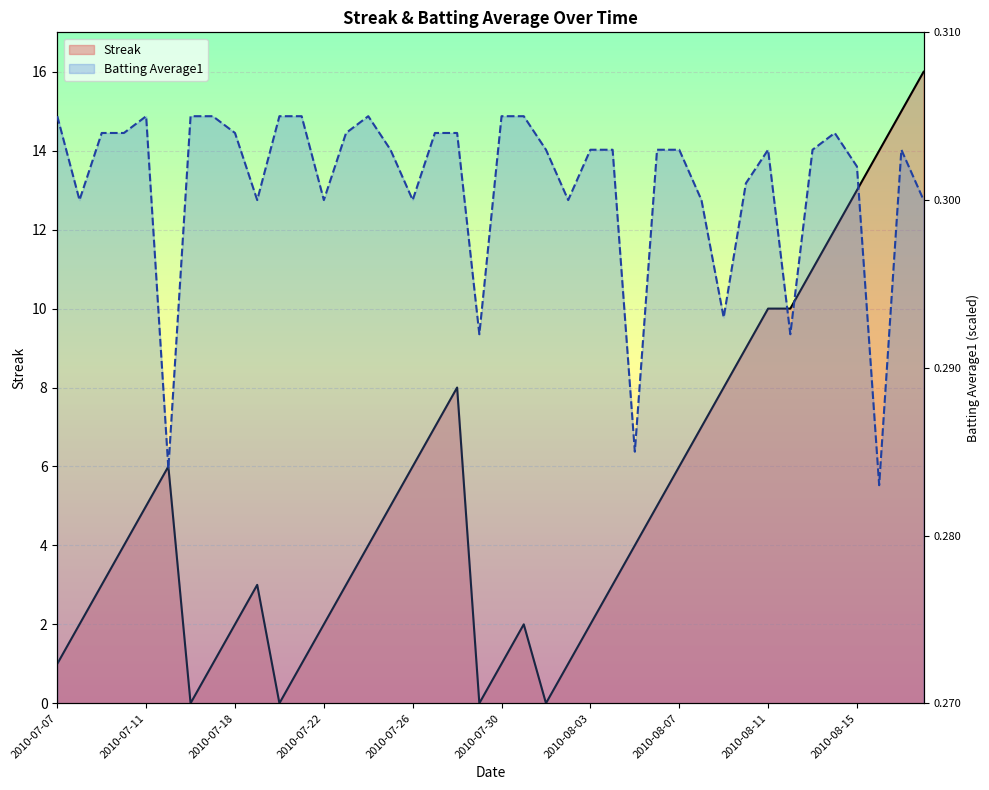

At 2010-08-02, list the series in order from largest to smallest.

Batting Average1, Streak